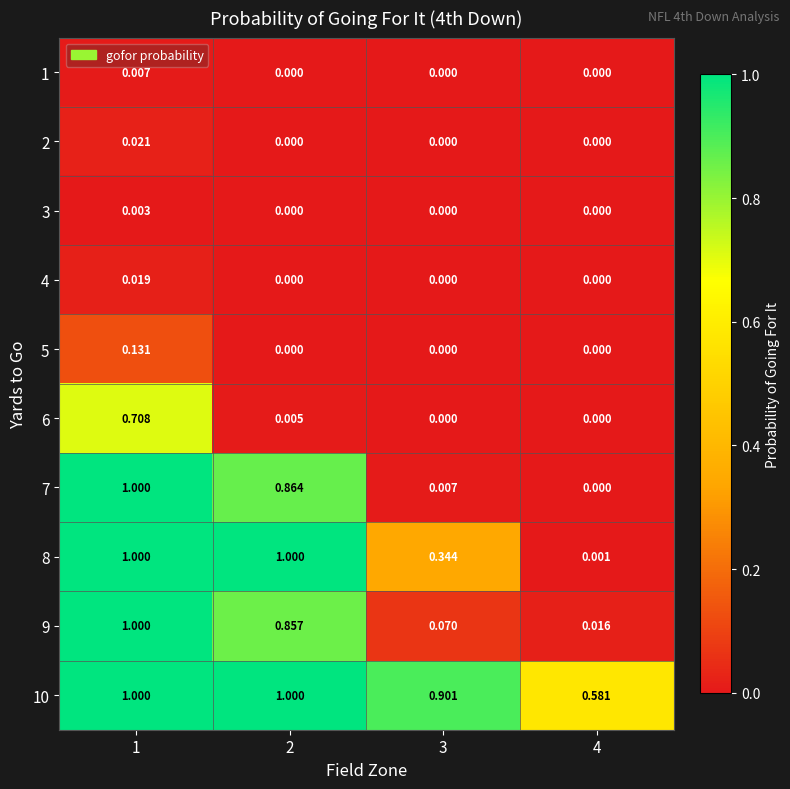

Is the value of 9 at 2 greater than the value of 7 at 1?

No